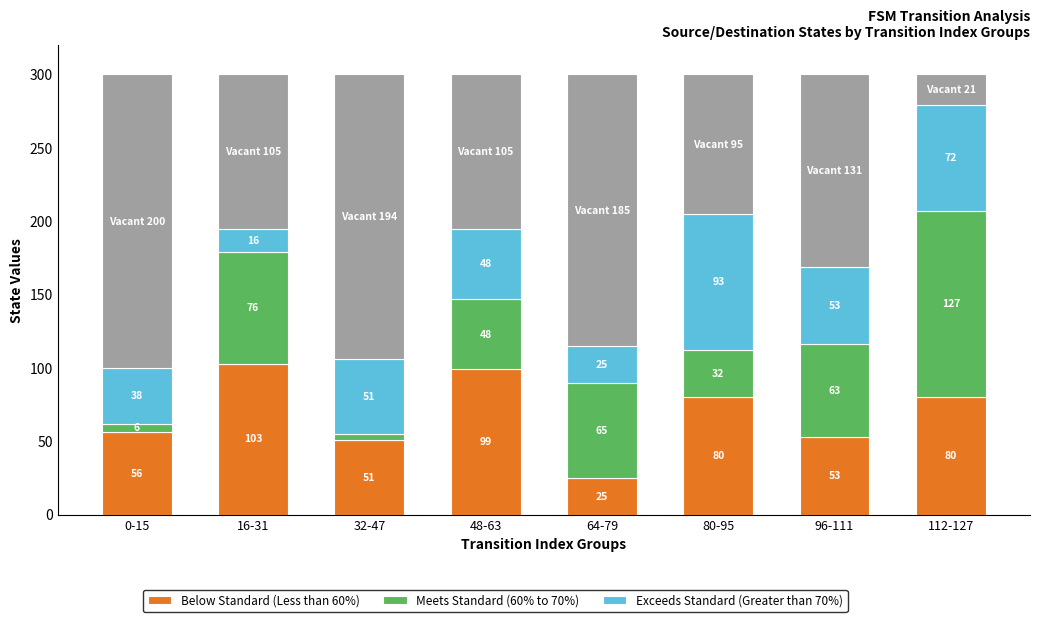

What is the total value across all series at 96-111?

300